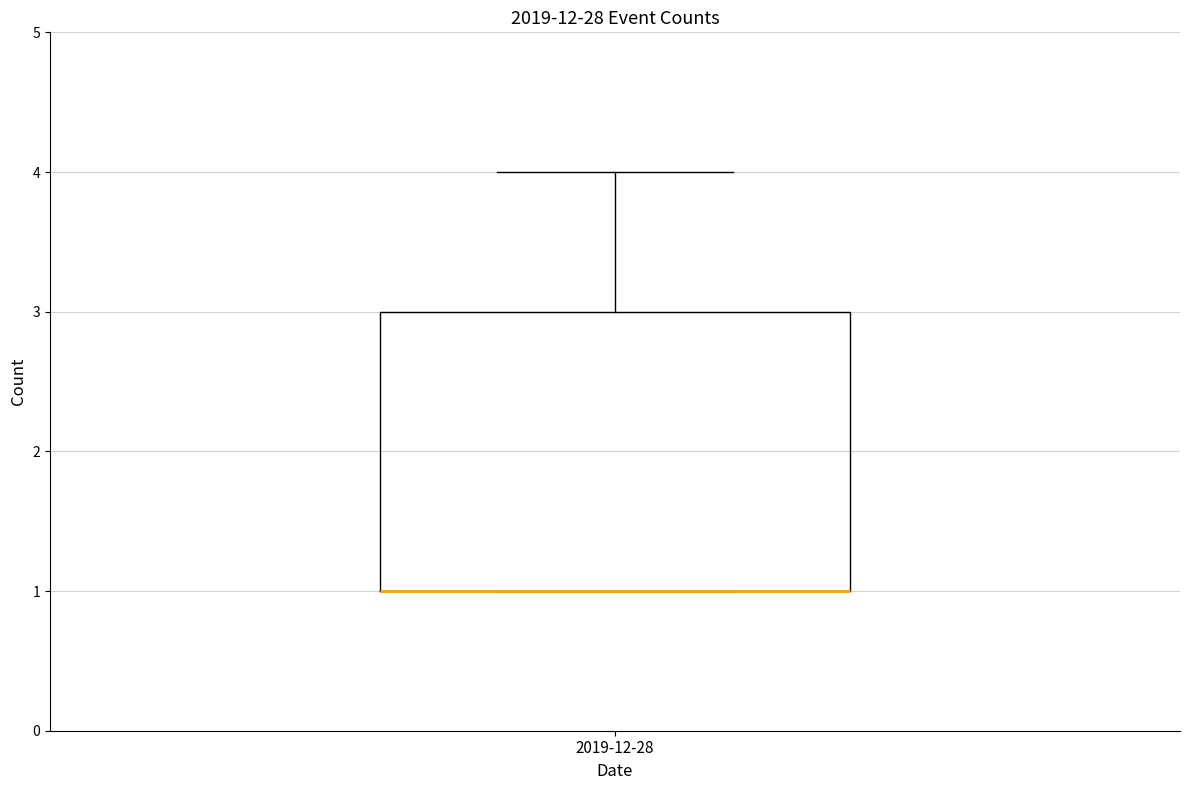

Where is the upper edge of the box for 2019-12-28 on the y-axis? The values are not printed on the chart, so give them approximately, as read against the axis.

3